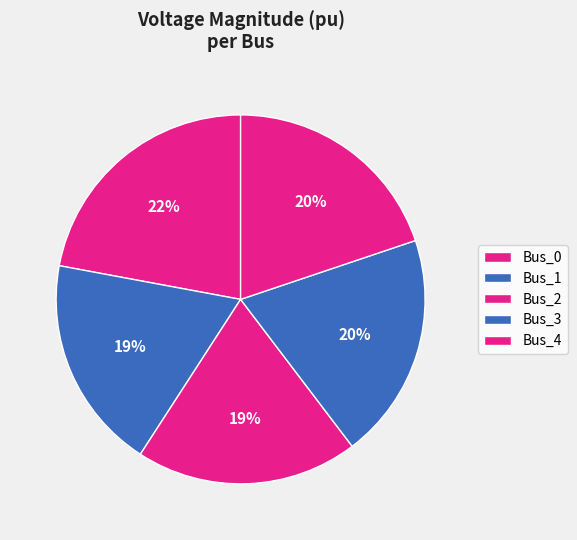

What percentage do Bus_0 and Bus_1 together represent?

40.9%